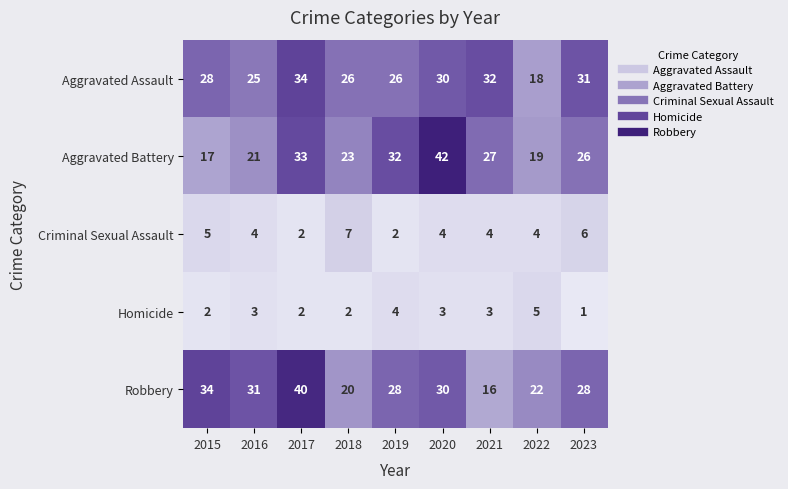

What is the approximate value of Aggravated Battery at 2022?

19